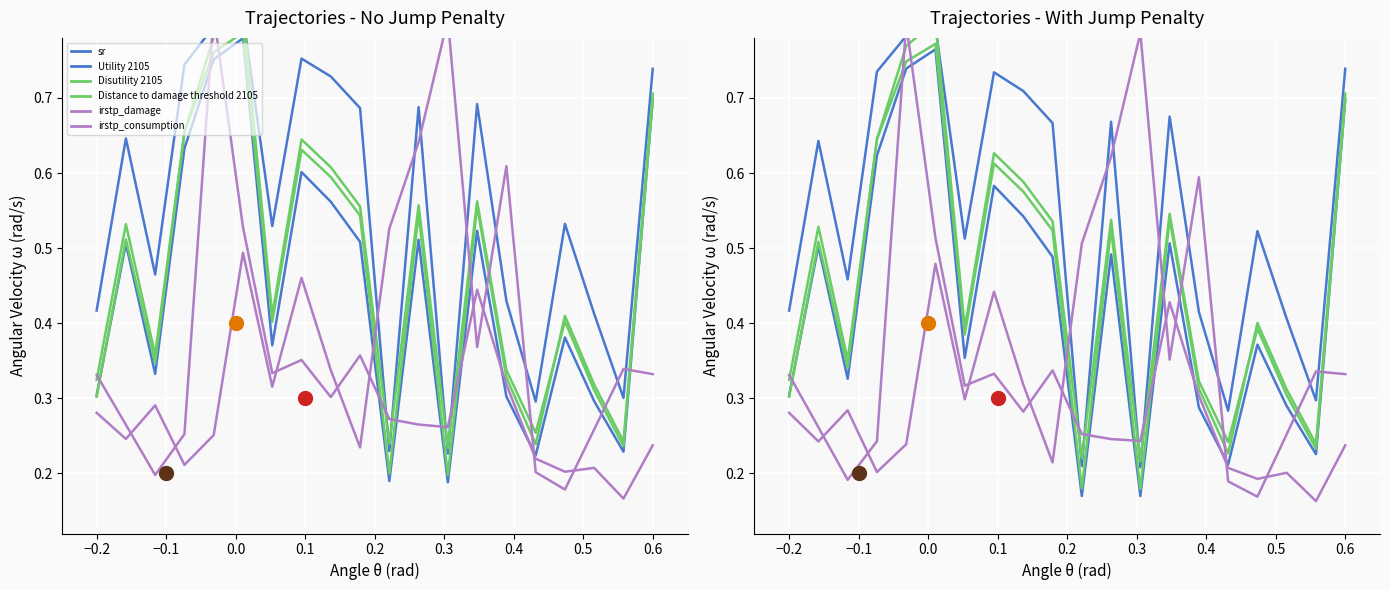

How many interior local valleys does the irstp_consumption series have?

6